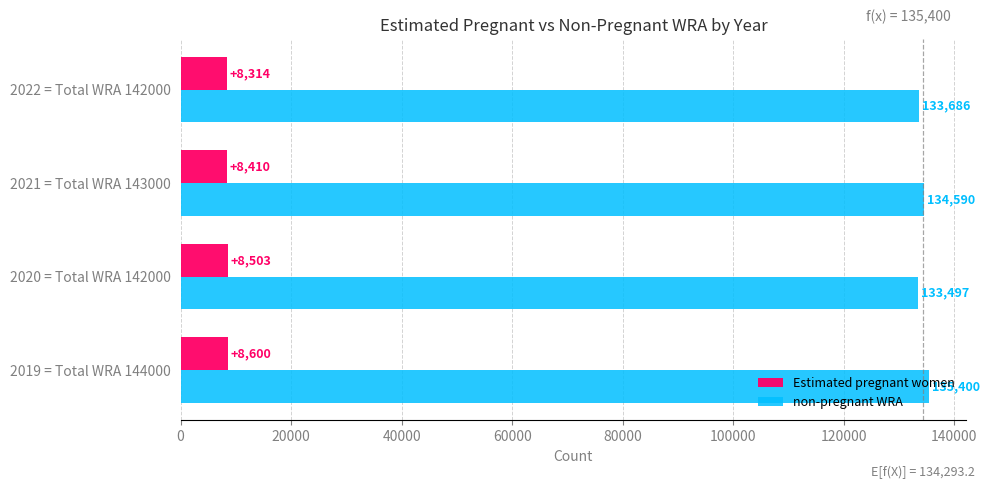

Which series has the largest total across all categories?

non-pregnant WRA